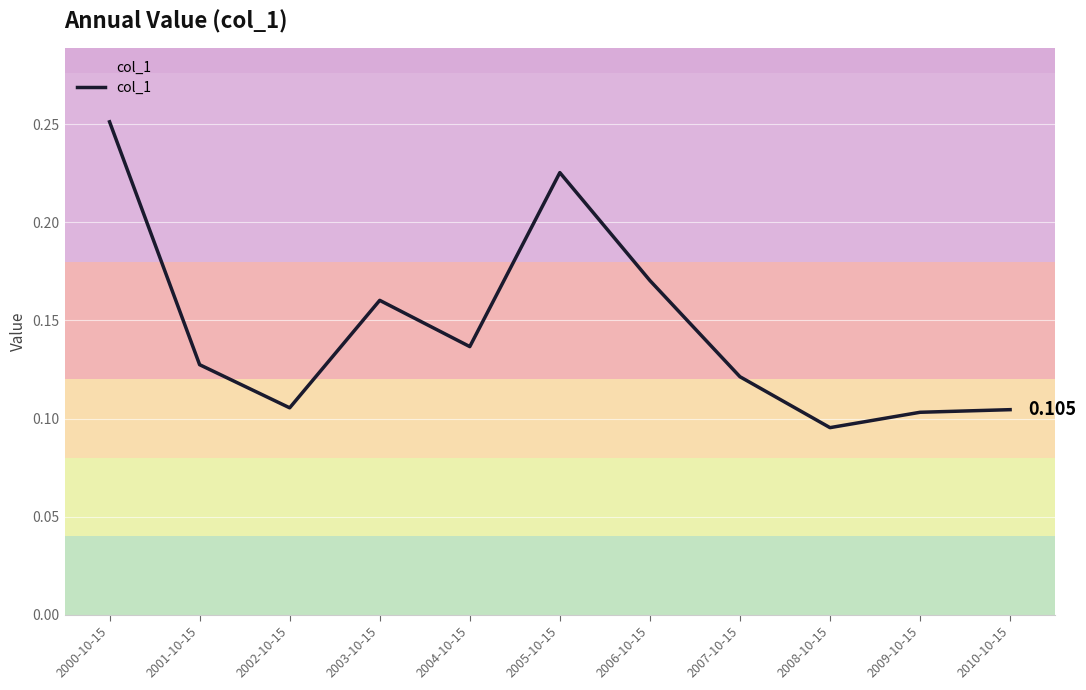

List the labels in order of value, largest first.

2000-10-15, 2005-10-15, 2006-10-15, 2003-10-15, 2004-10-15, 2001-10-15, 2007-10-15, 2002-10-15, 2010-10-15, 2009-10-15, 2008-10-15